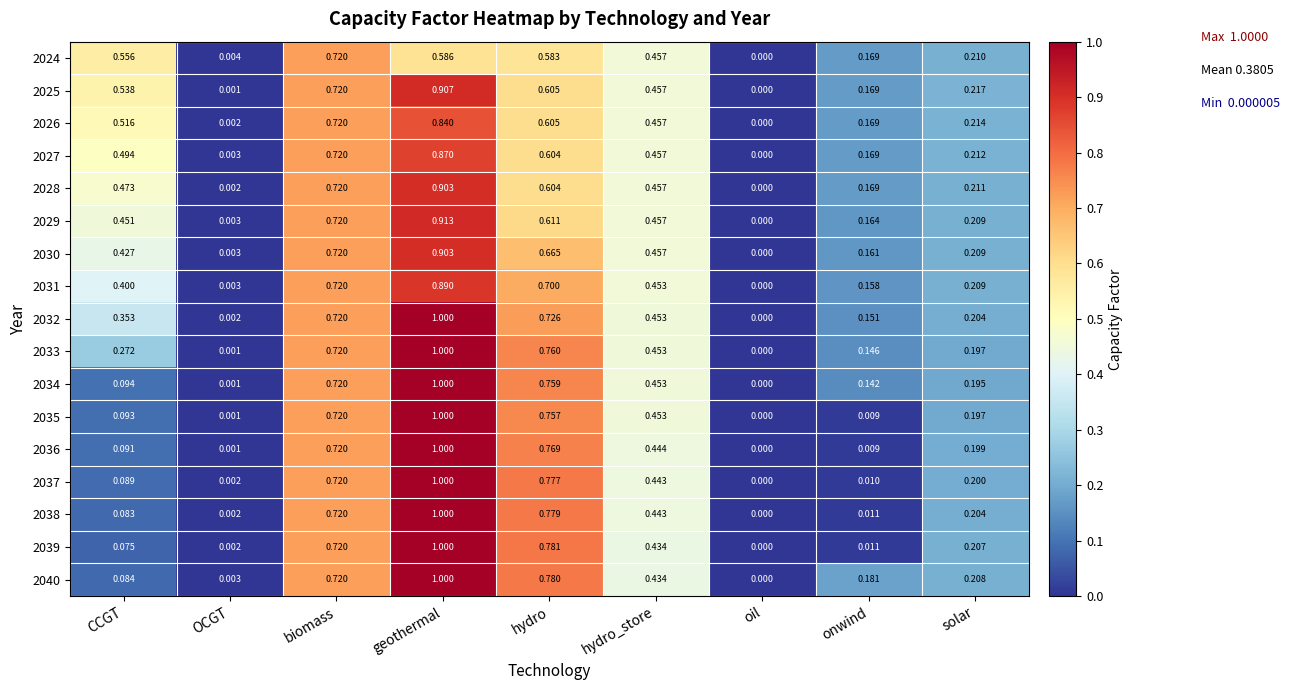

Count the number of data series in this chart.

17